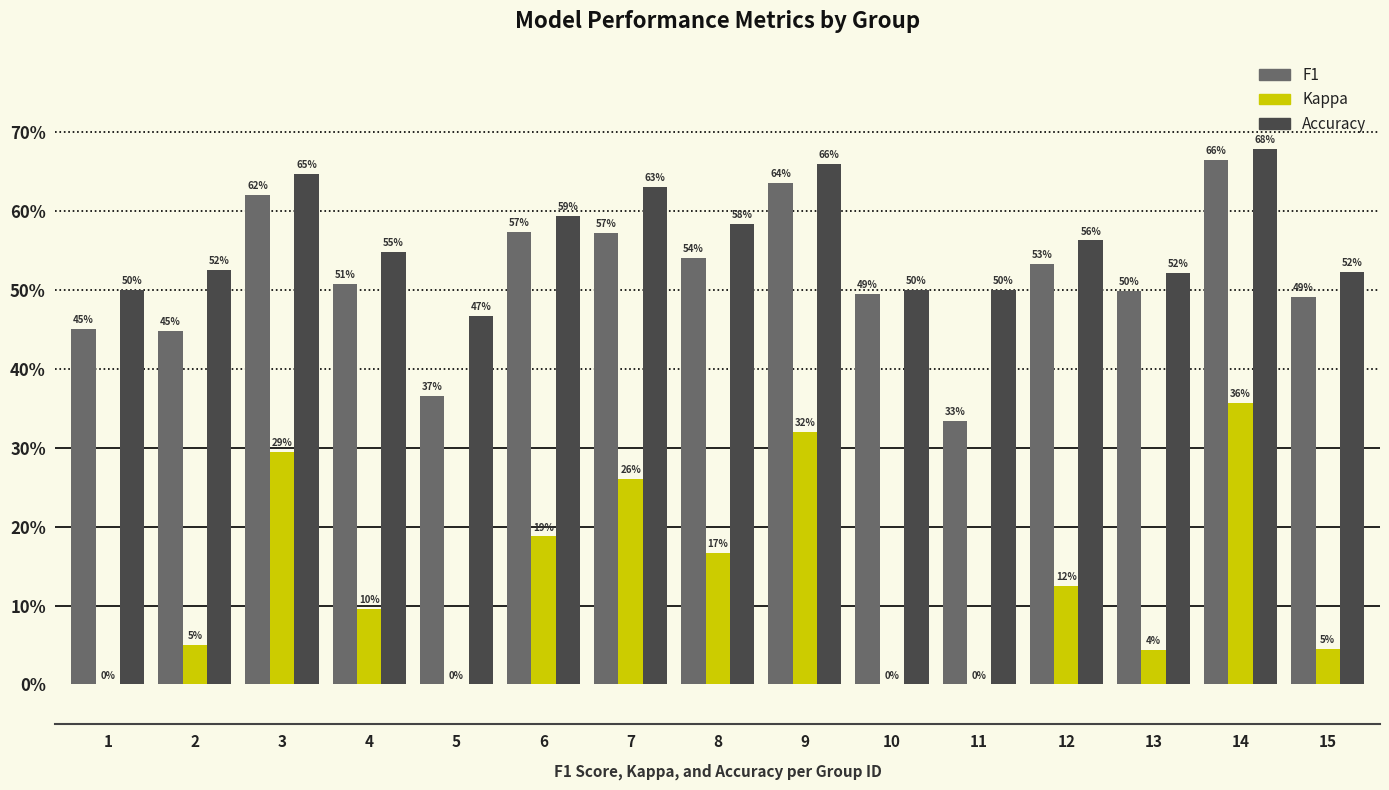

The value of Accuracy at 15 is 0.7. True or false?

False